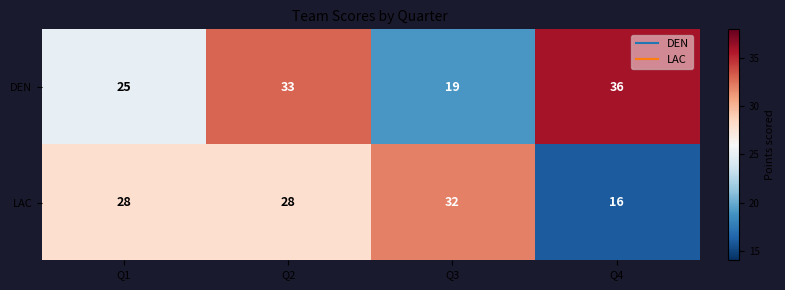

Reading left to right, what are all the values shown in this chart?

DEN: Q1=25	Q2=33	Q3=19	Q4=36
LAC: Q1=28	Q2=28	Q3=32	Q4=16